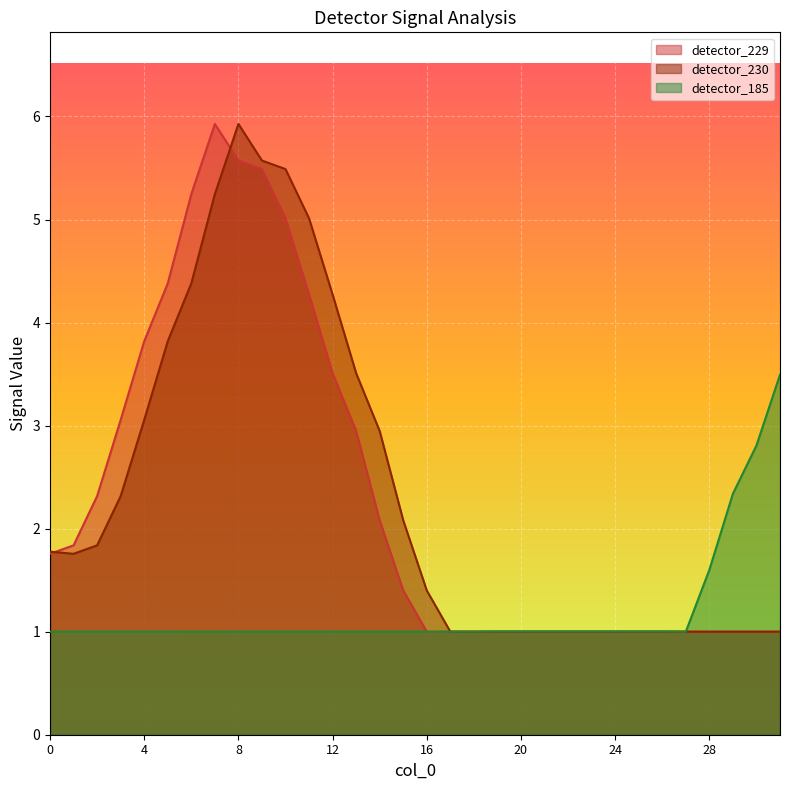

True or false: detector_229 and detector_230 cross at least once.

True